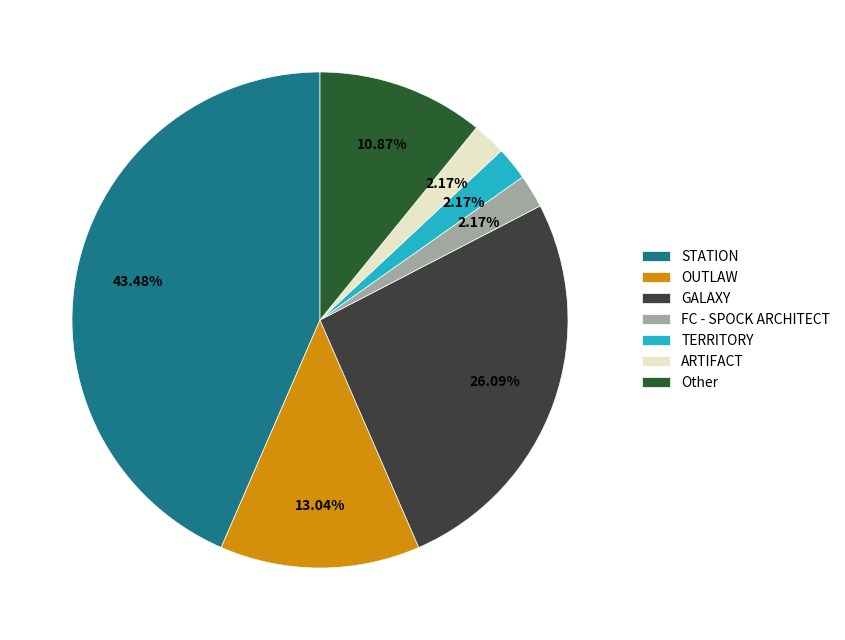

Is it true that GALAXY is 26% of the pie?

True